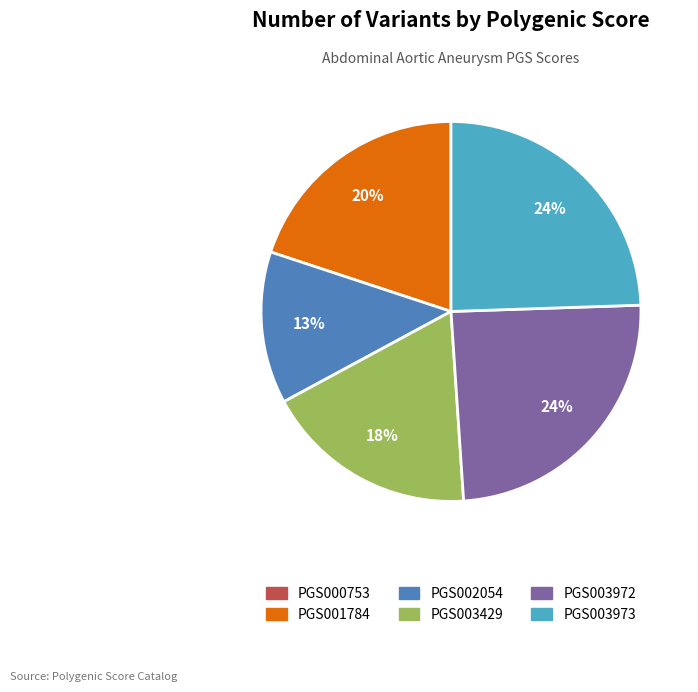

Is there any slice that represents more than half of the pie?

No